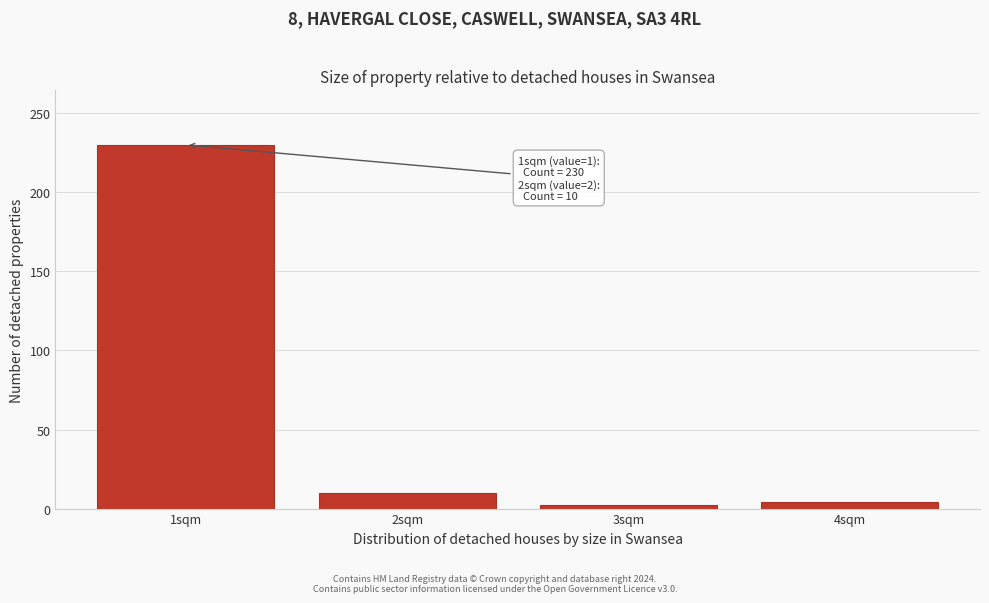

Reading left to right, transcribe all the data shown in this chart.

1sqm=230	2sqm=10	3sqm=2	4sqm=4